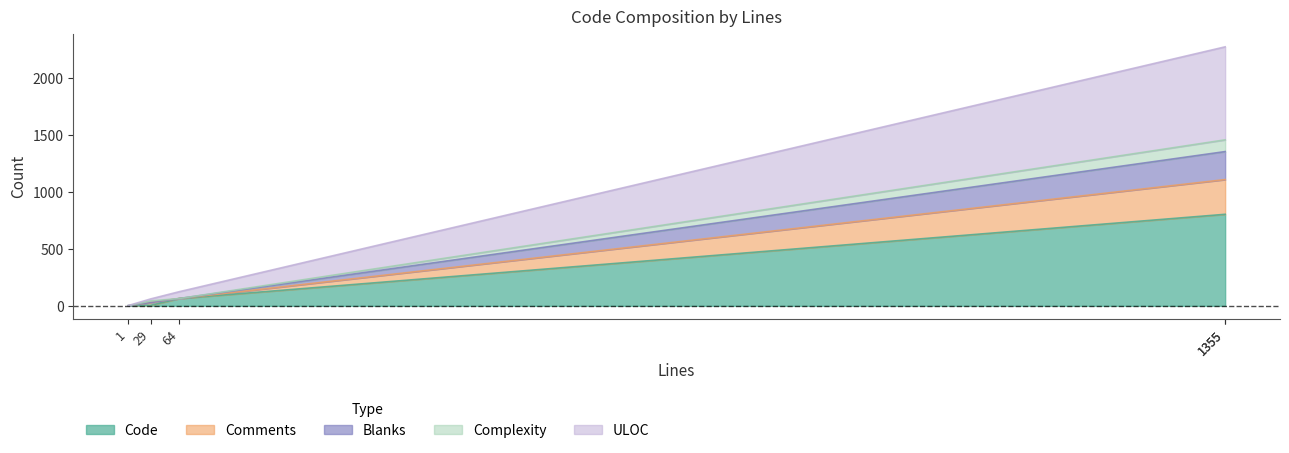

Where does the Comments series first go above 64?

1355